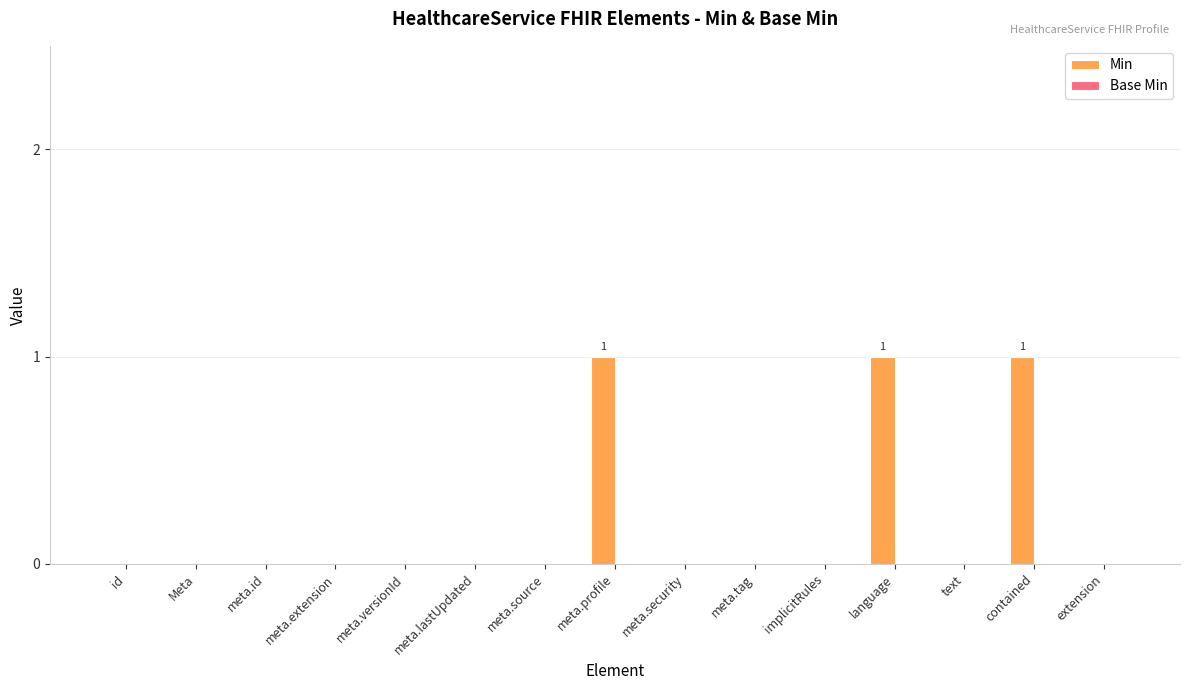

Are the bars horizontal?

No